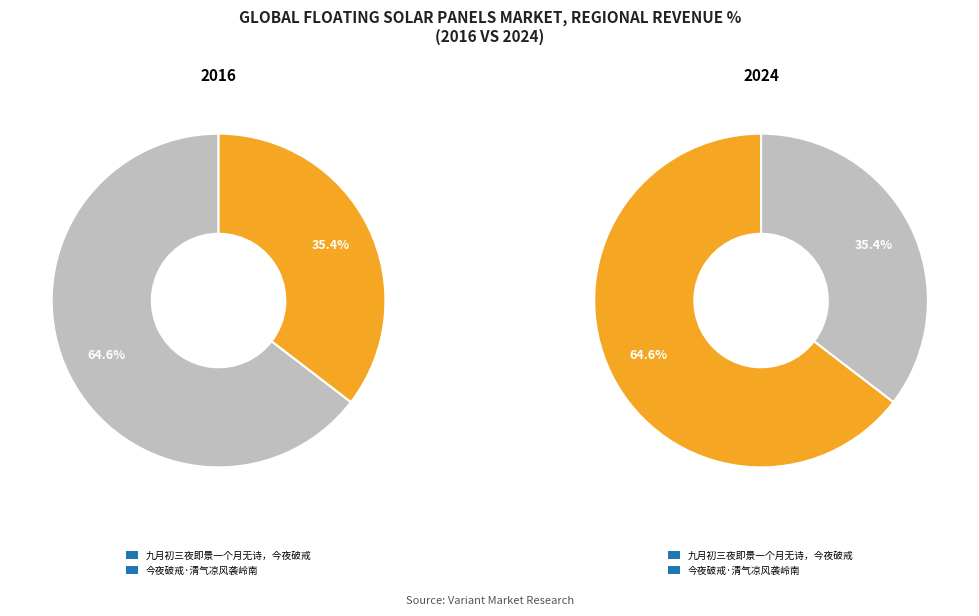

How many segments does this pie chart have?

2